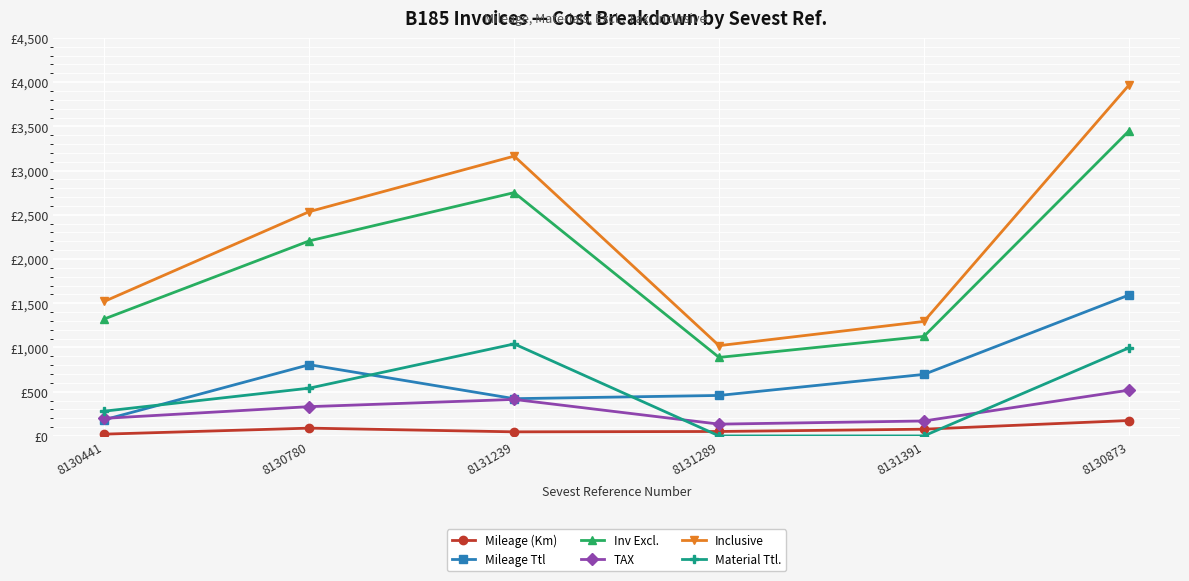

Rank the categories by Mileage Ttl value from lowest to highest.

8130441, 8131239, 8131289, 8131391, 8130780, 8130873